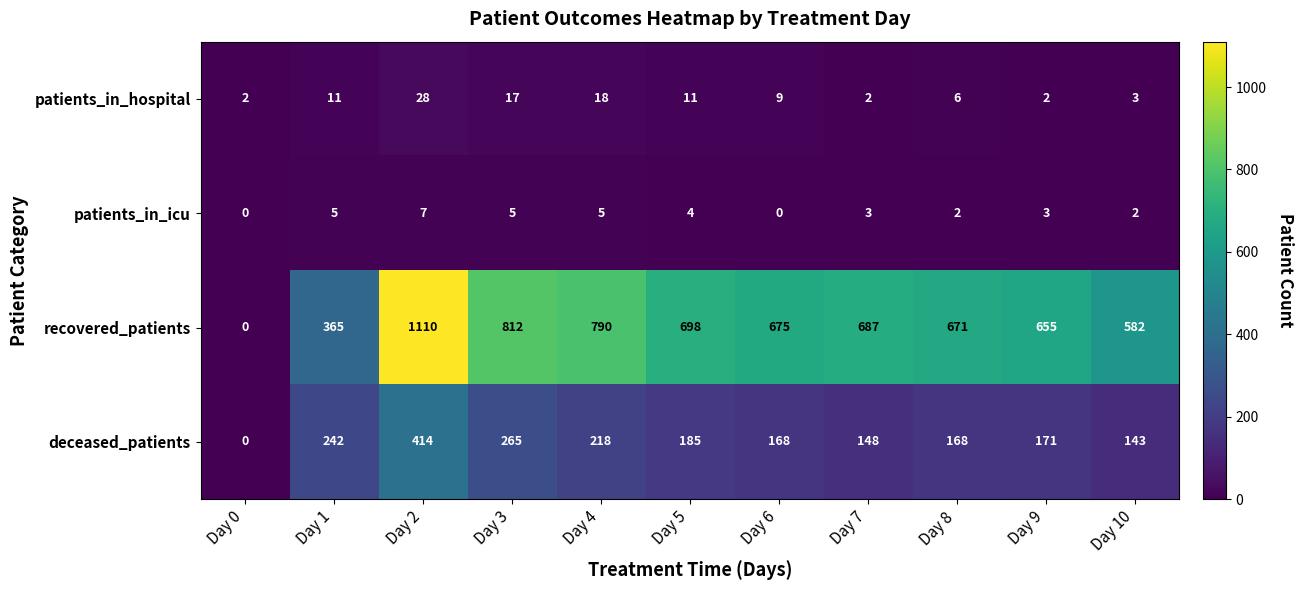

Where does the deceased_patients series first go above 171?

Day 1